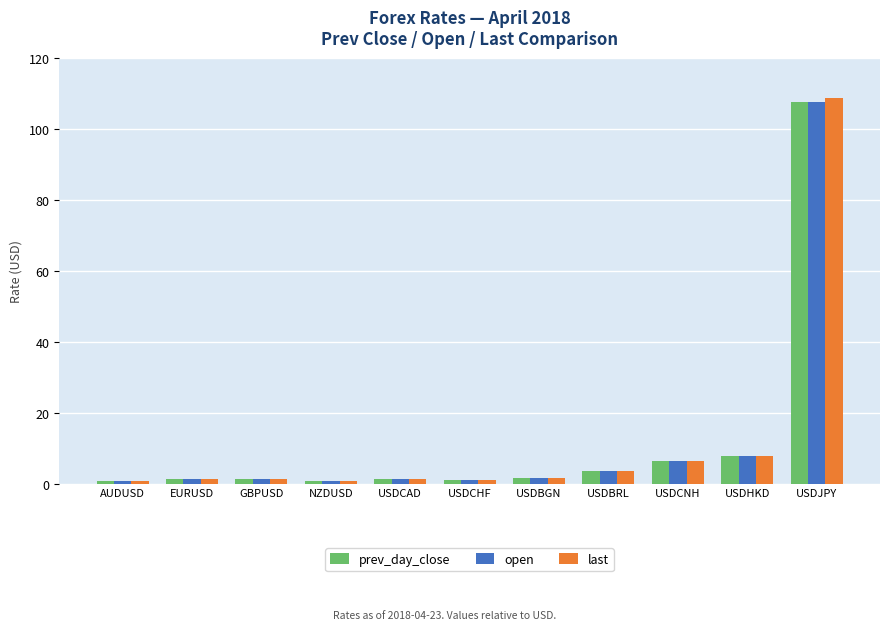

The value of last at USDHKD is 13.8. True or false?

False